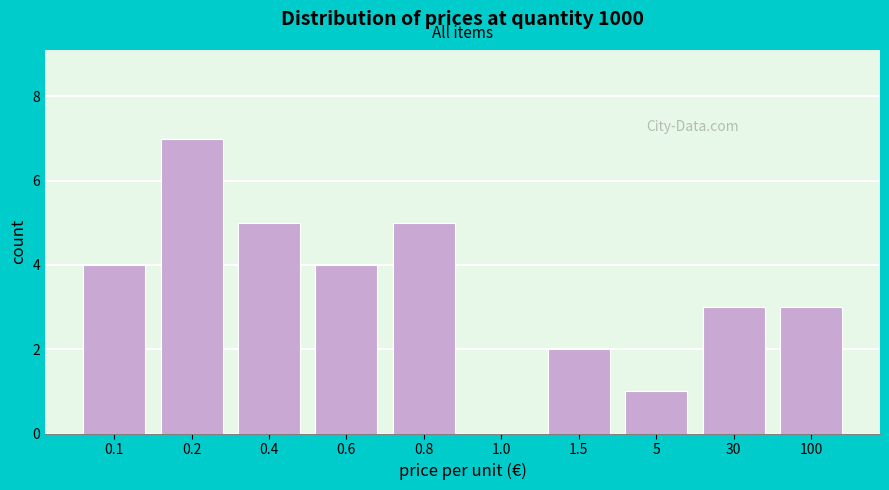

Reading right to left, what are all the values shown in this chart?

100=3	30=3	5=1	1.5=2	1.0=0	0.8=5	0.6=4	0.4=5	0.2=7	0.1=4